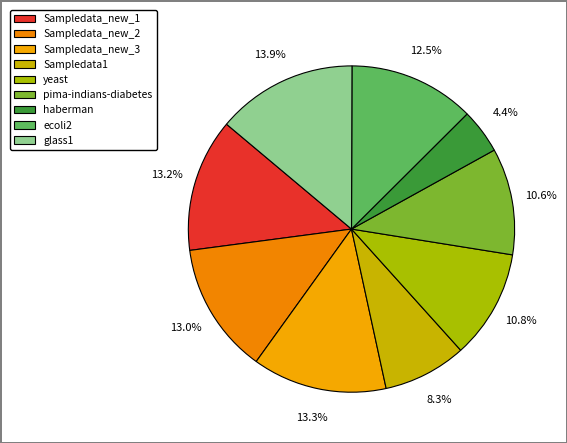

Is it true that pima-indians-diabetes is 18% of the pie?

False